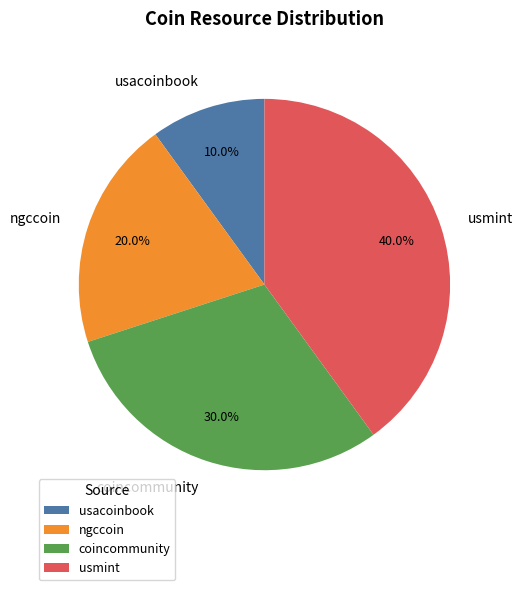

Which category has the smallest portion of the pie?

usacoinbook